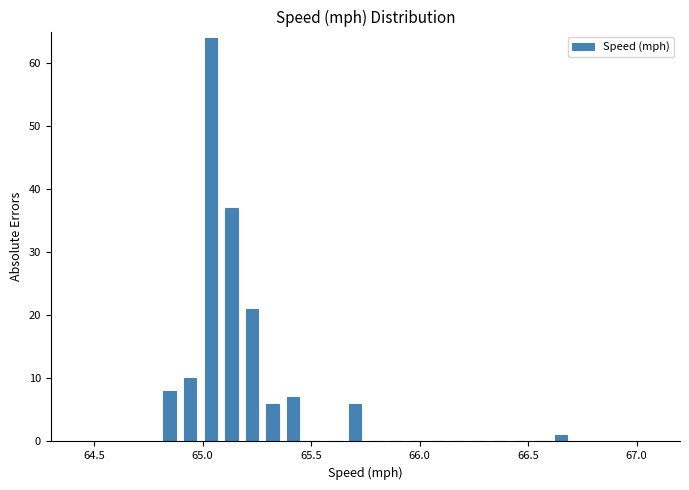

Around what value on the x-axis is the tallest bar? Give the approximate position of its centre, as read against the axis.

65.05